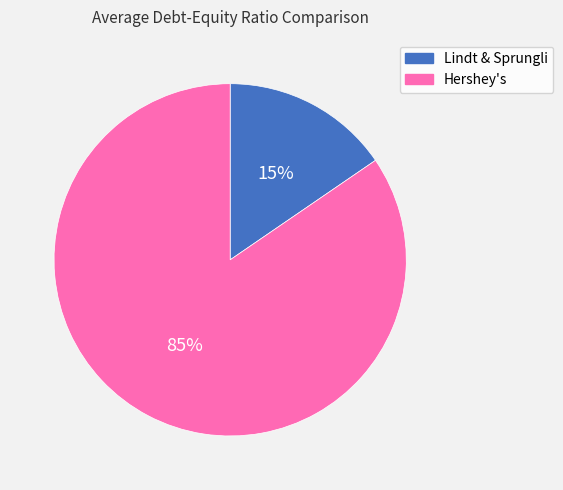

Is the sum of Lindt & Sprungli and Hershey's greater than half?

Yes